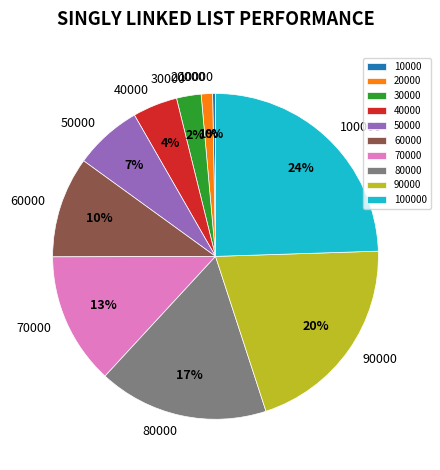

True or false: 70000 accounts for 1% of the total.

False